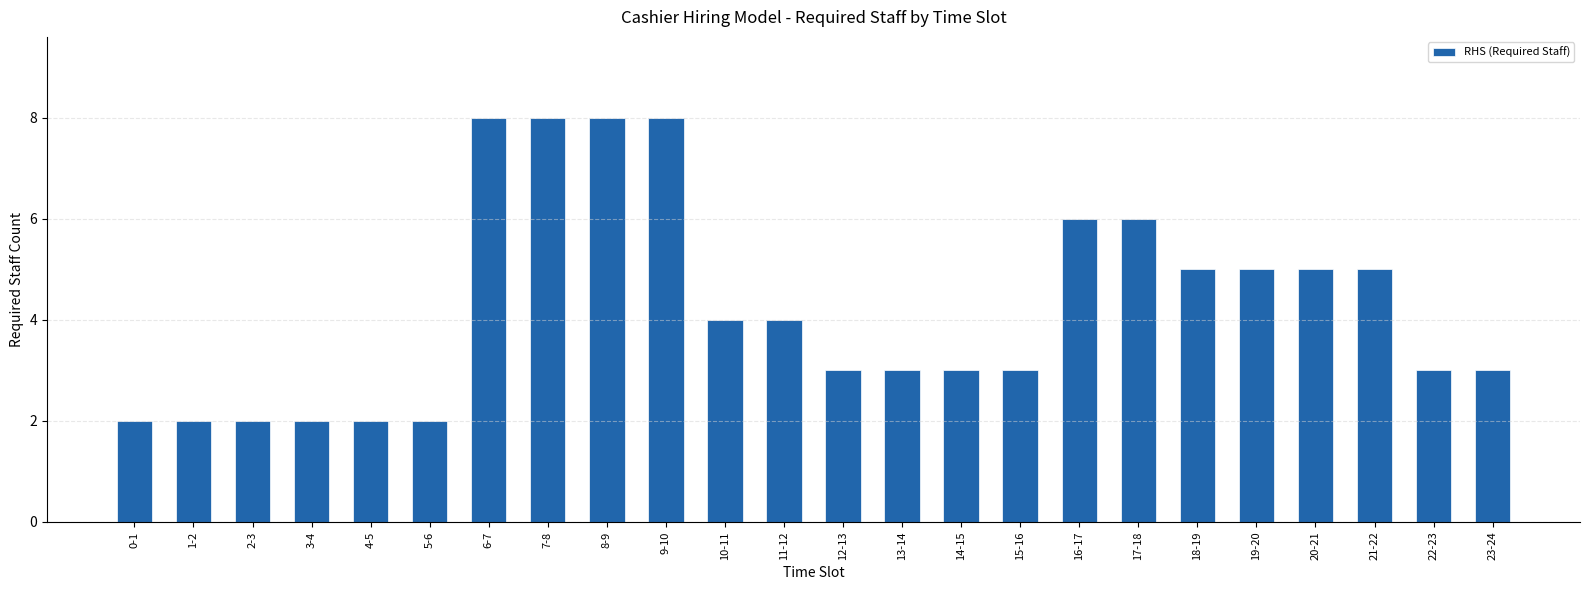

What is the label of the 9th bar from the right?

15-16